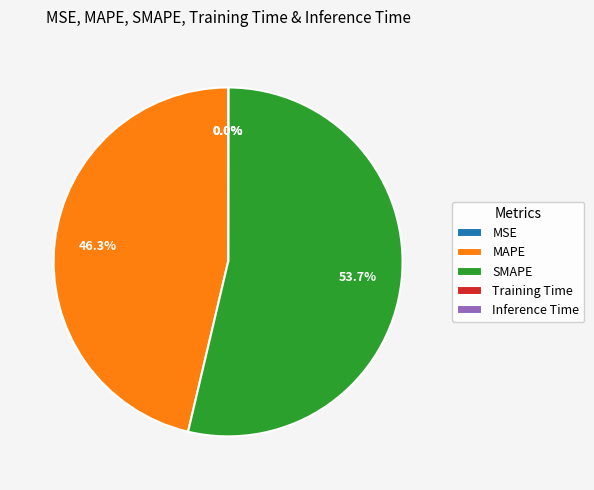

Which category has the biggest portion of the pie?

SMAPE